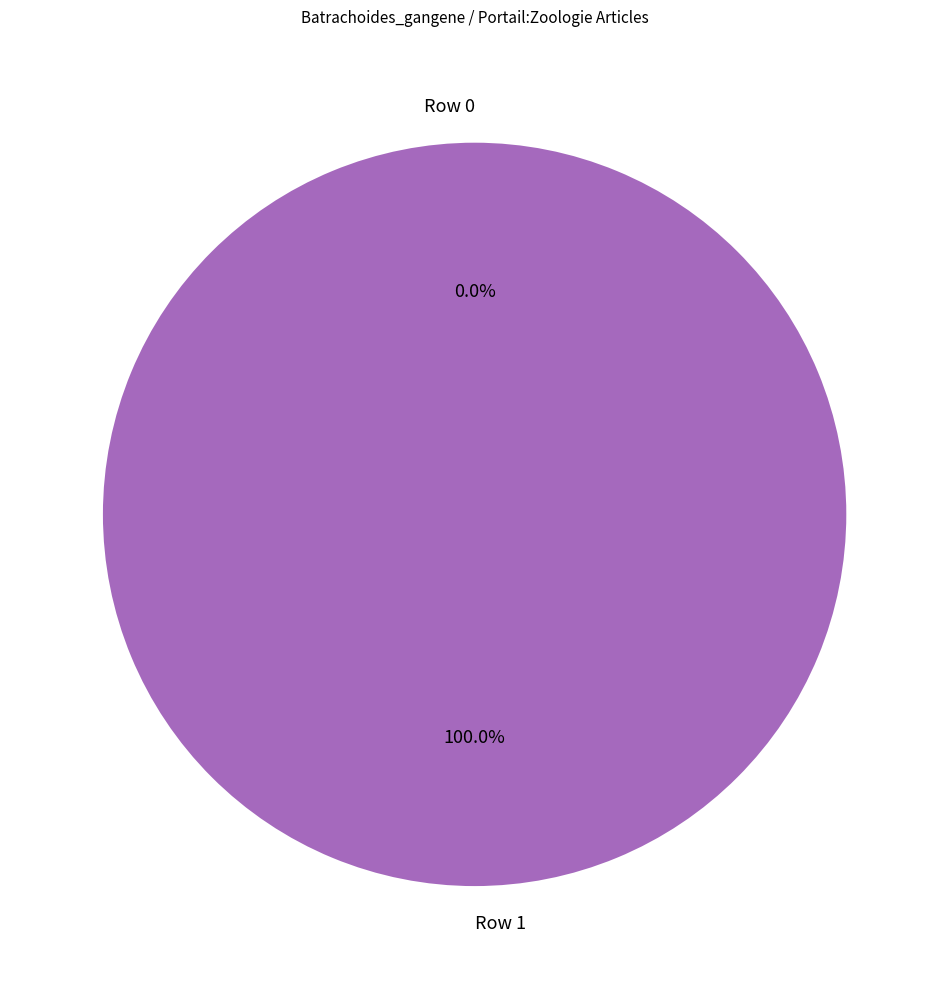

Rank the categories by value from highest to lowest.

Row 1, Row 0